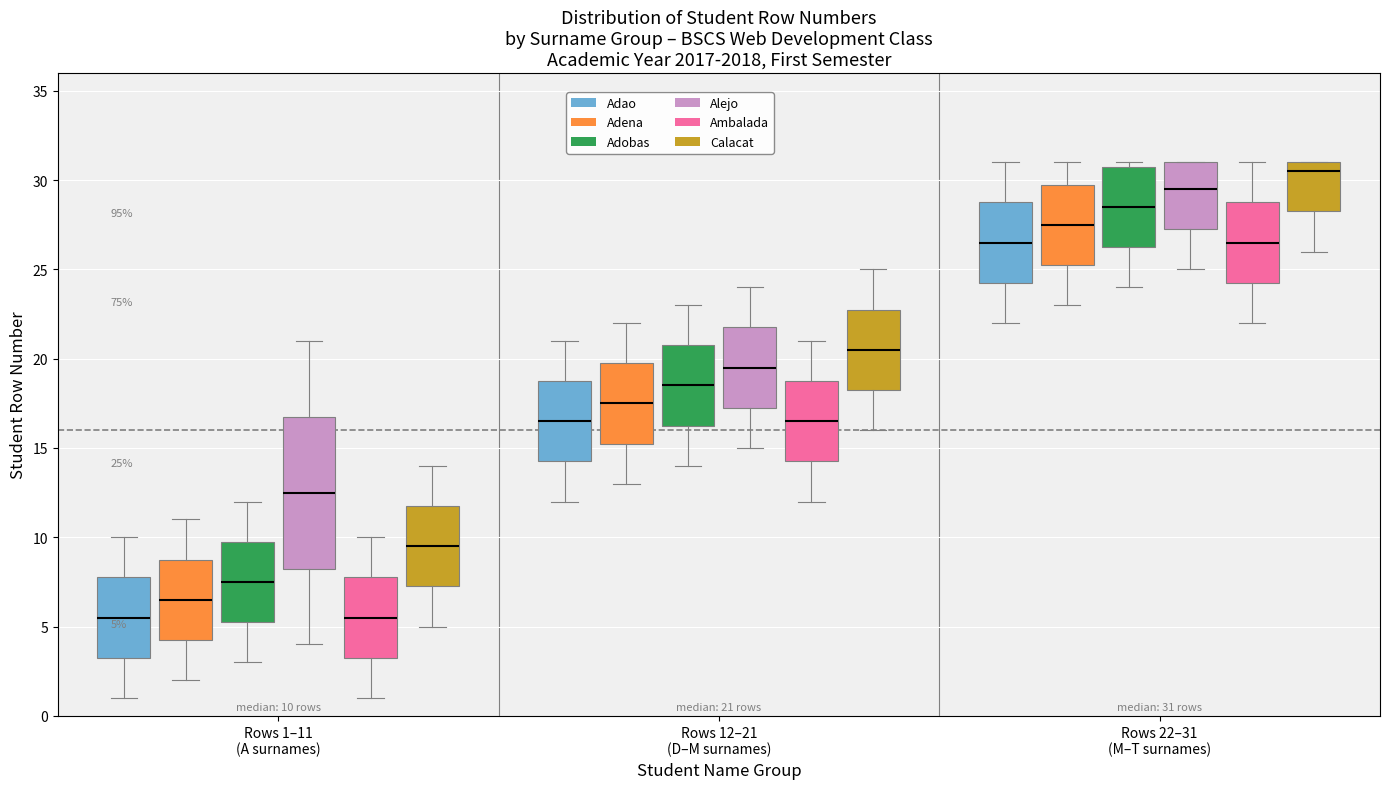

Comparing the boxes themselves (not the whiskers), which one is the tallest?

Rows 1–11 (A surnames) (Alejo)